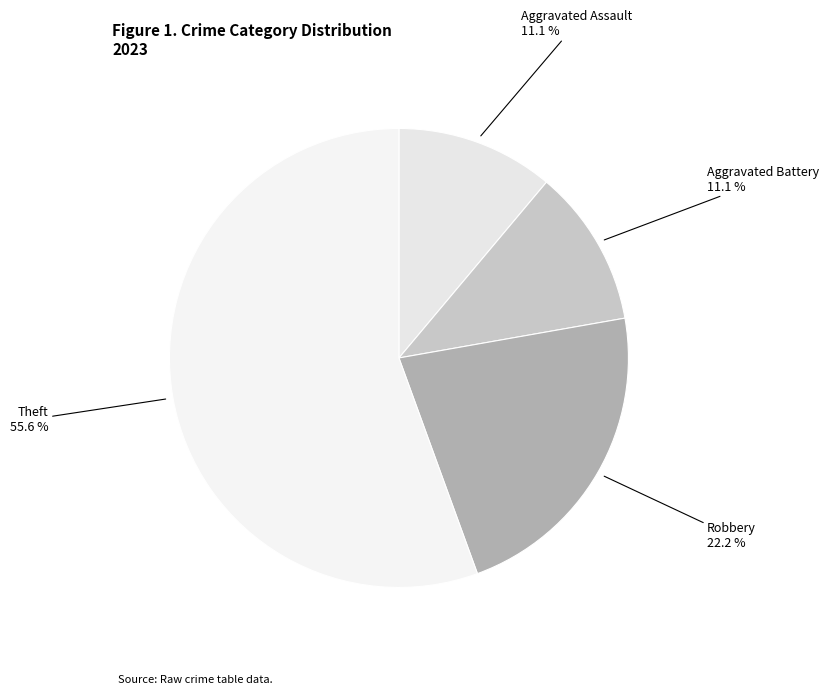

Which slice is the largest?

Theft